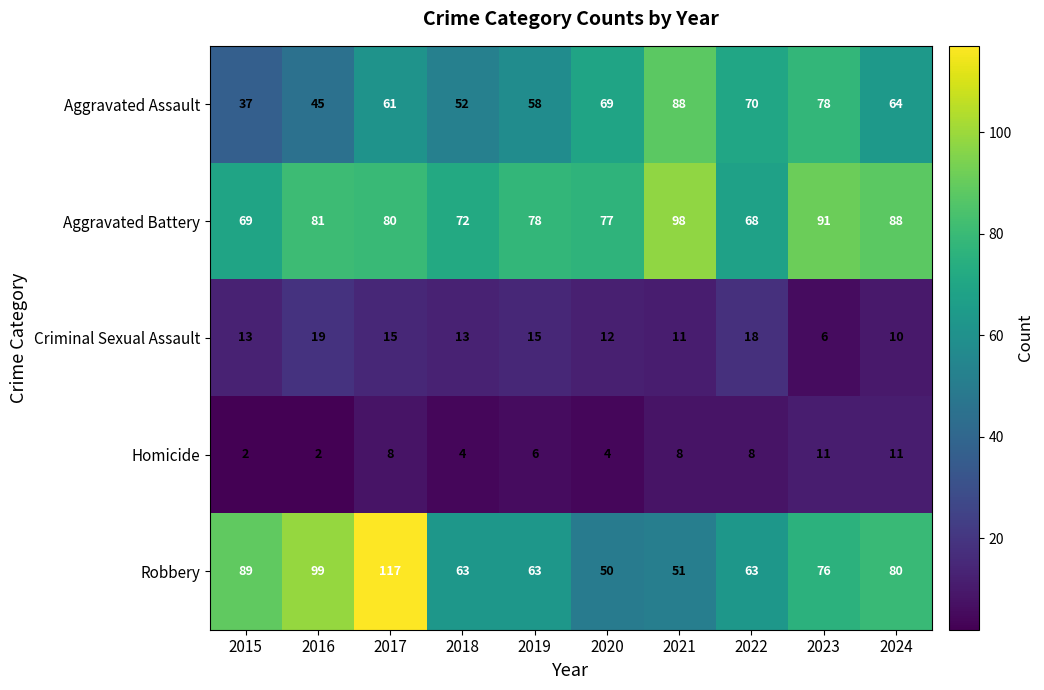

Which series has the largest total across all categories?

Aggravated Battery